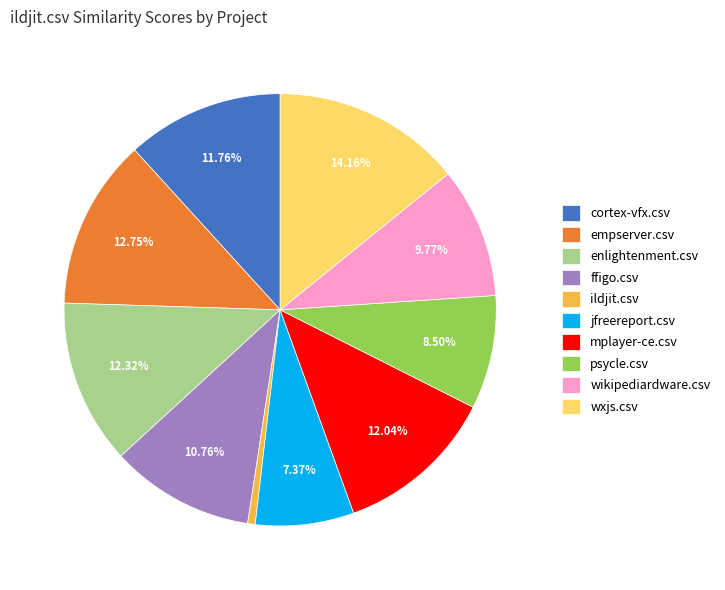

Which category has the smallest portion of the pie?

ildjit.csv